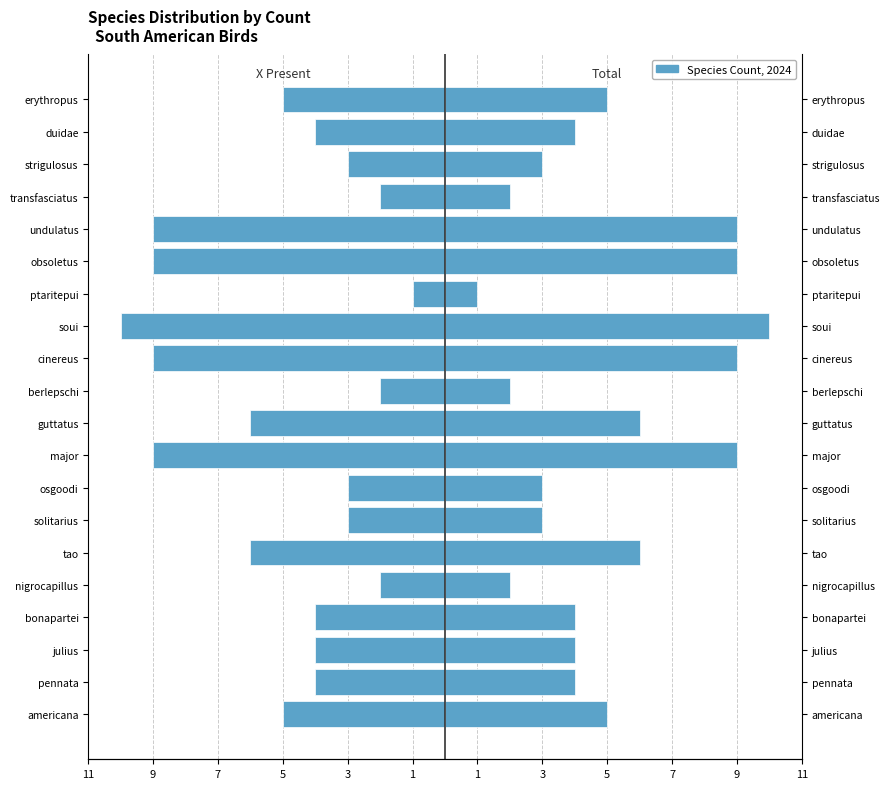

Which series has the widest spread of values?

X (present)